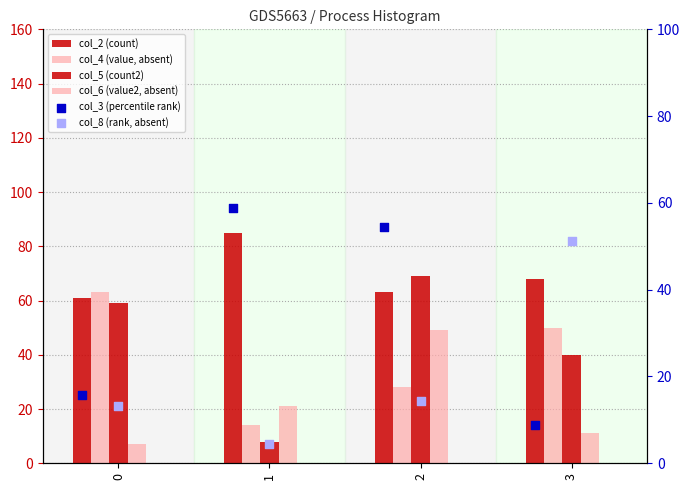

Is the value of col_3 (percentile rank) at 1 greater than the value of col_4 (value, absent) at 0?

No